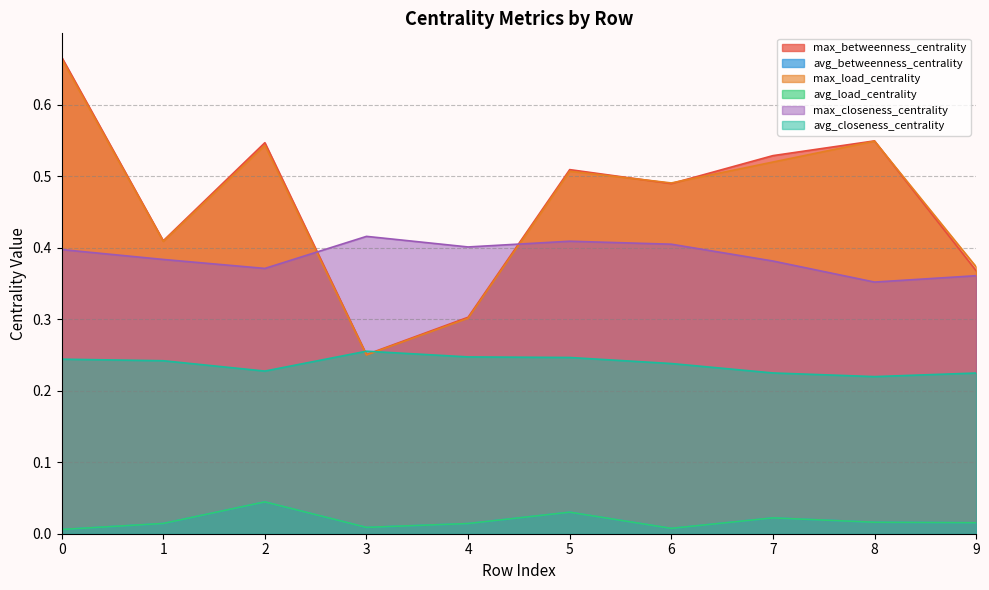

Reading left to right, transcribe all the data shown in this chart.

max_betweenness_centrality: 0=0.7	1=0.4	2=0.5	3=0.3	4=0.3	5=0.5	6=0.5	7=0.5	8=0.5	9=0.4
avg_betweenness_centrality: 0=0.0	1=0.0	2=0.0	3=0.0	4=0.0	5=0.0	6=0.0	7=0.0	8=0.0	9=0.0
max_load_centrality: 0=0.7	1=0.4	2=0.5	3=0.2	4=0.3	5=0.5	6=0.5	7=0.5	8=0.5	9=0.4
avg_load_centrality: 0=0.0	1=0.0	2=0.0	3=0.0	4=0.0	5=0.0	6=0.0	7=0.0	8=0.0	9=0.0
max_closeness_centrality: 0=0.4	1=0.4	2=0.4	3=0.4	4=0.4	5=0.4	6=0.4	7=0.4	8=0.4	9=0.4
avg_closeness_centrality: 0=0.2	1=0.2	2=0.2	3=0.3	4=0.2	5=0.2	6=0.2	7=0.2	8=0.2	9=0.2